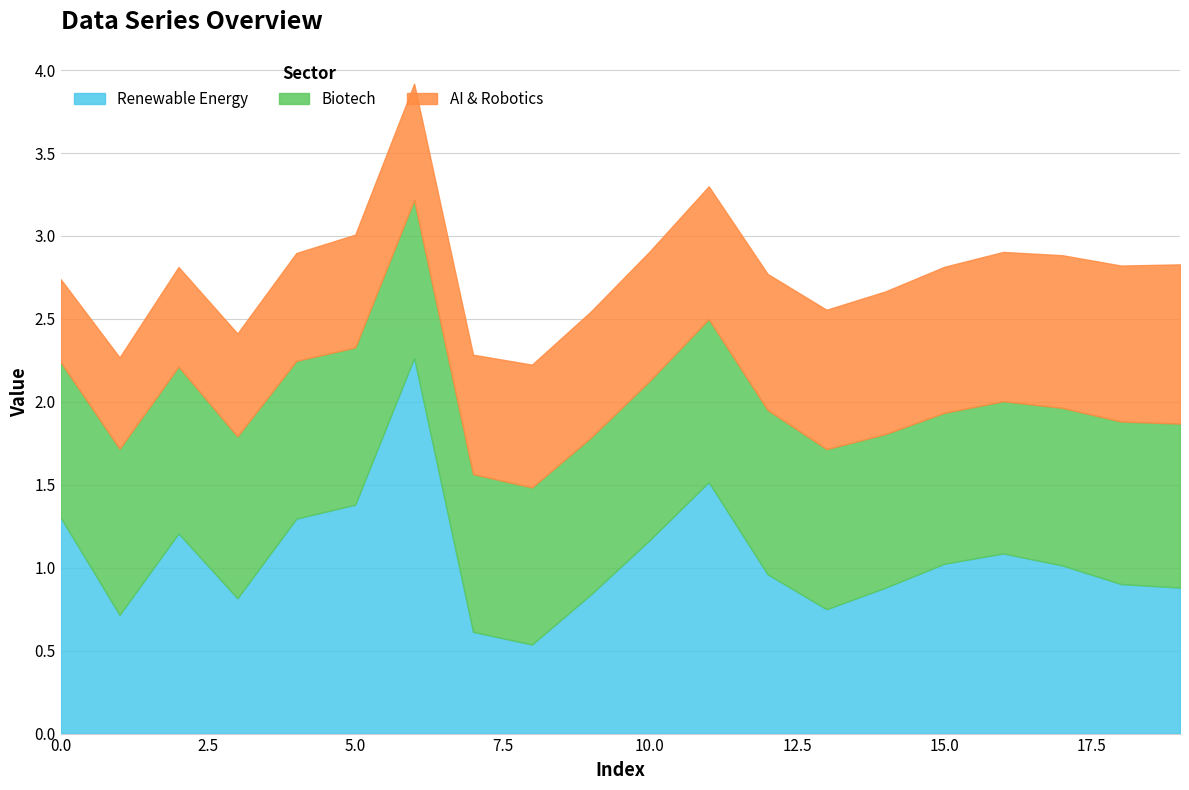

True or false: AI & Robotics and Biotech intersect in this chart.

False